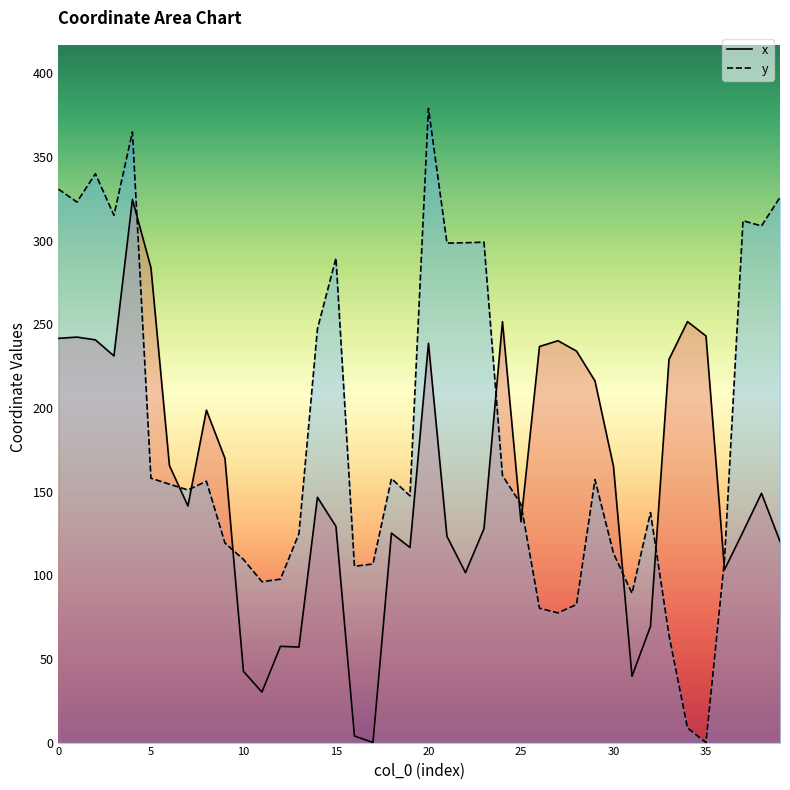

What is the difference between the highest and lowest values at 31?

49.6